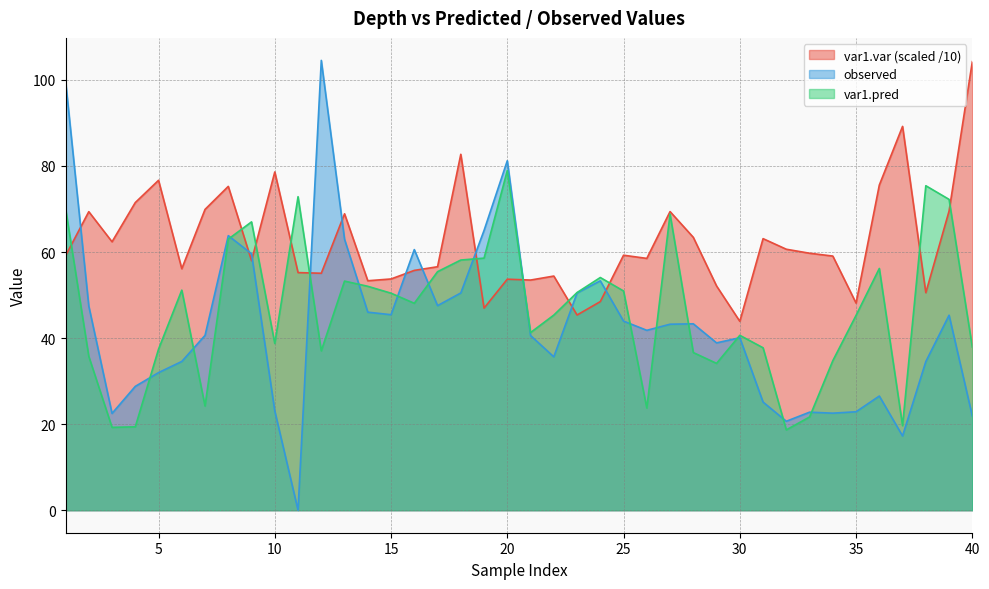

True or false: observed and var1.pred intersect in this chart.

True